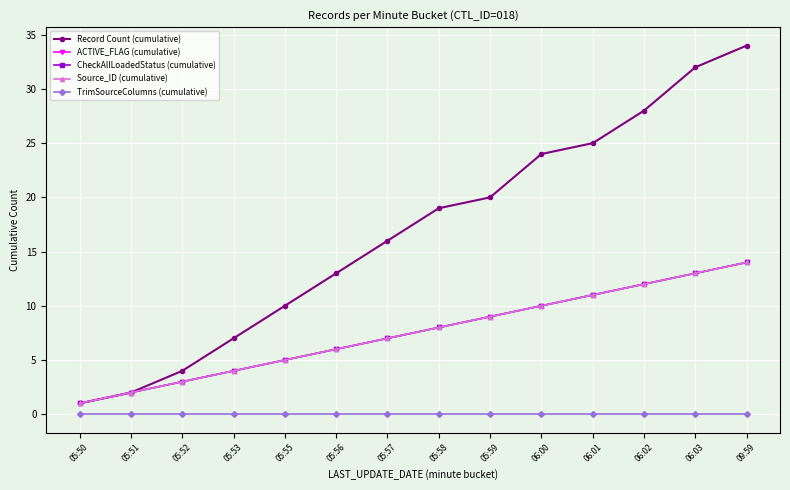

True or false: Source_ID (cumulative) has more than 2 interior local peaks.

False